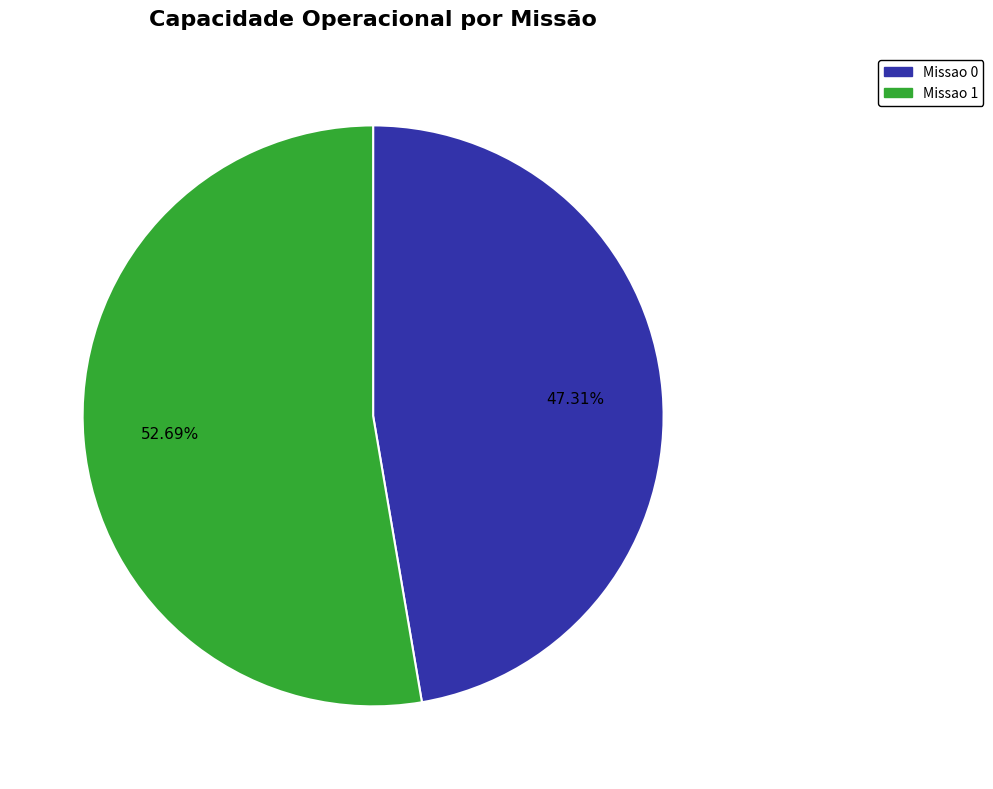

The Missao 1 slice represents 53% of the pie. True or false?

True